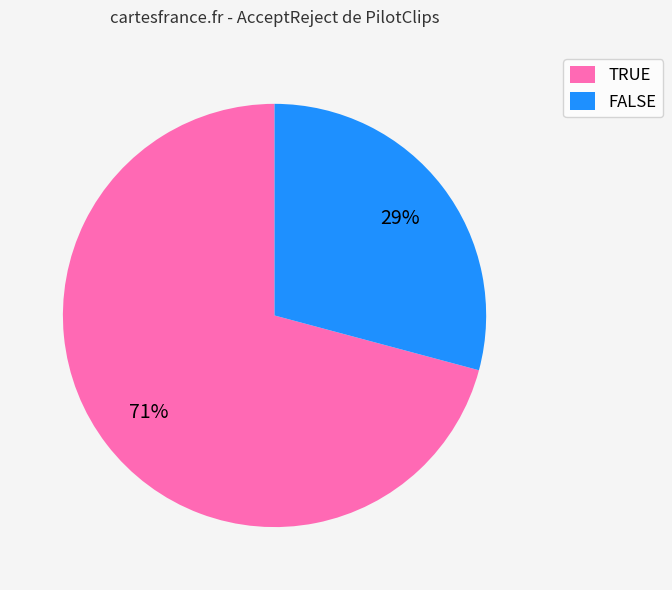

Is it true that TRUE is 63% of the pie?

False